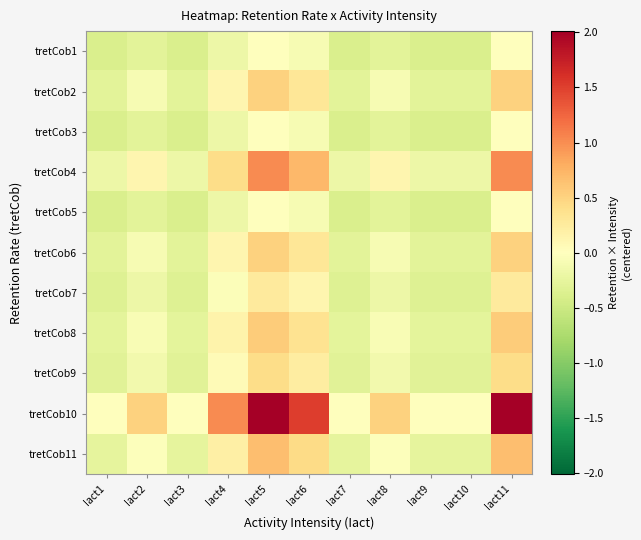

Which series has the widest spread of values?

tretCob10